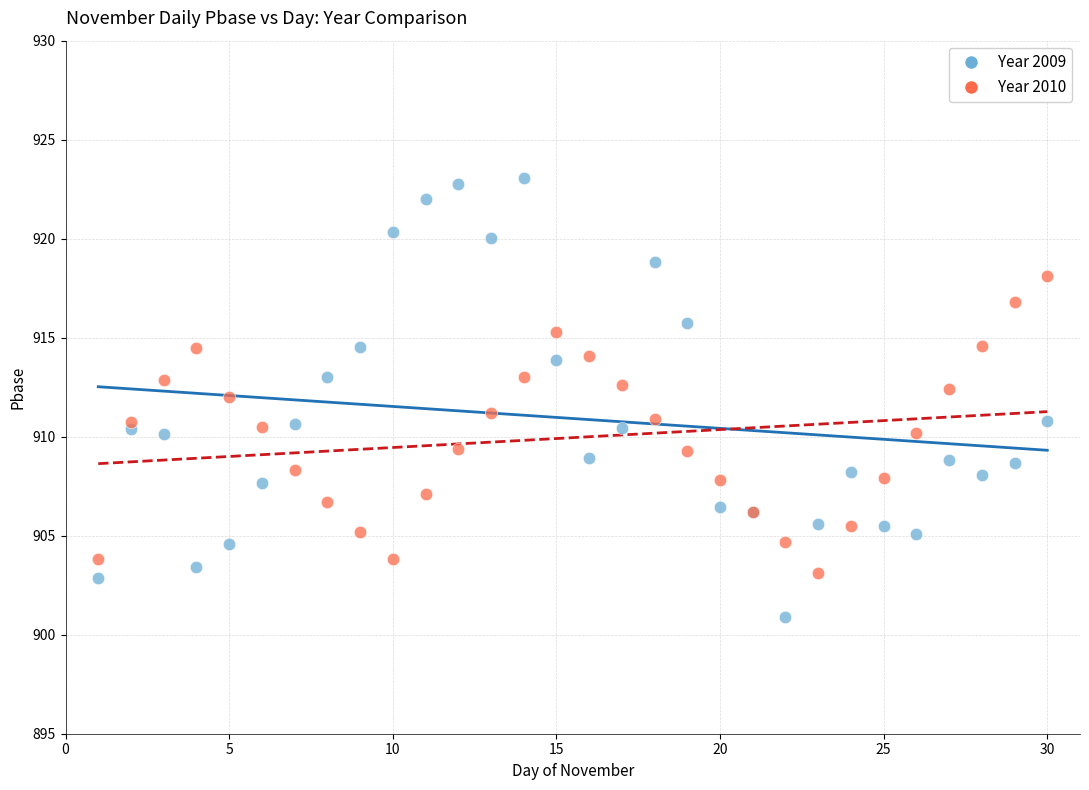

Which series contains the lowest Y value?

Year 2009